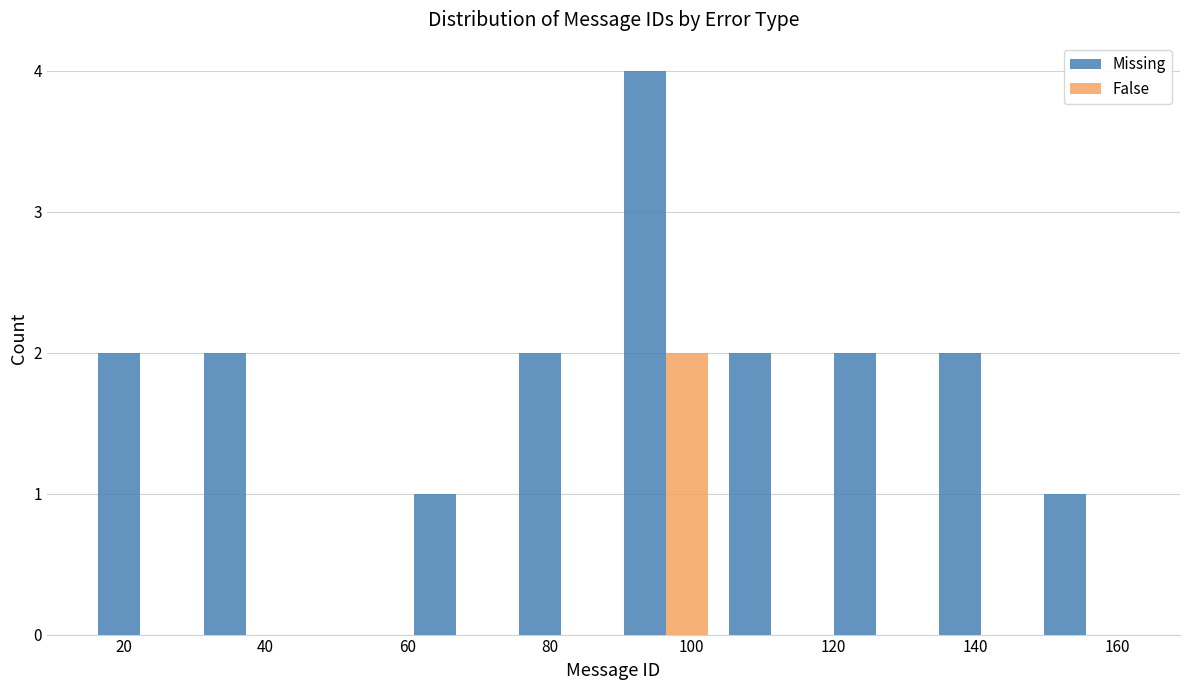

What is the height of the Missing bar covering 103.8 to 118.6 on the x-axis? Neither the bar edges nor the heights are printed on the chart, so give them approximately, as read against the axes.

2